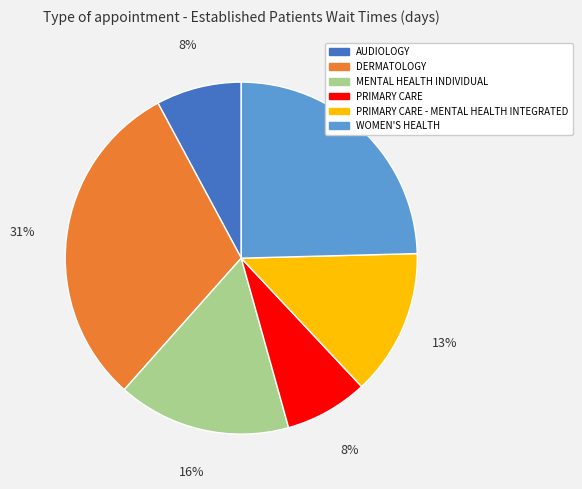

To the nearest percent, what is the average slice percentage?

17%